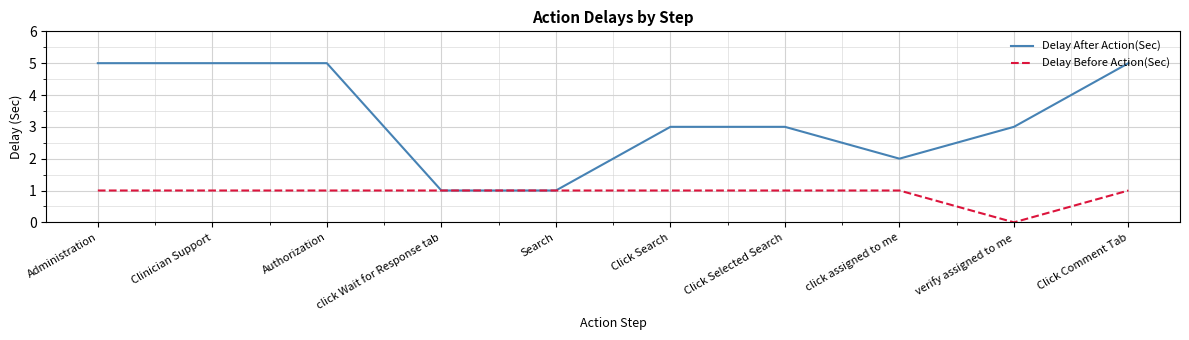

Count the number of categories in the chart.

10